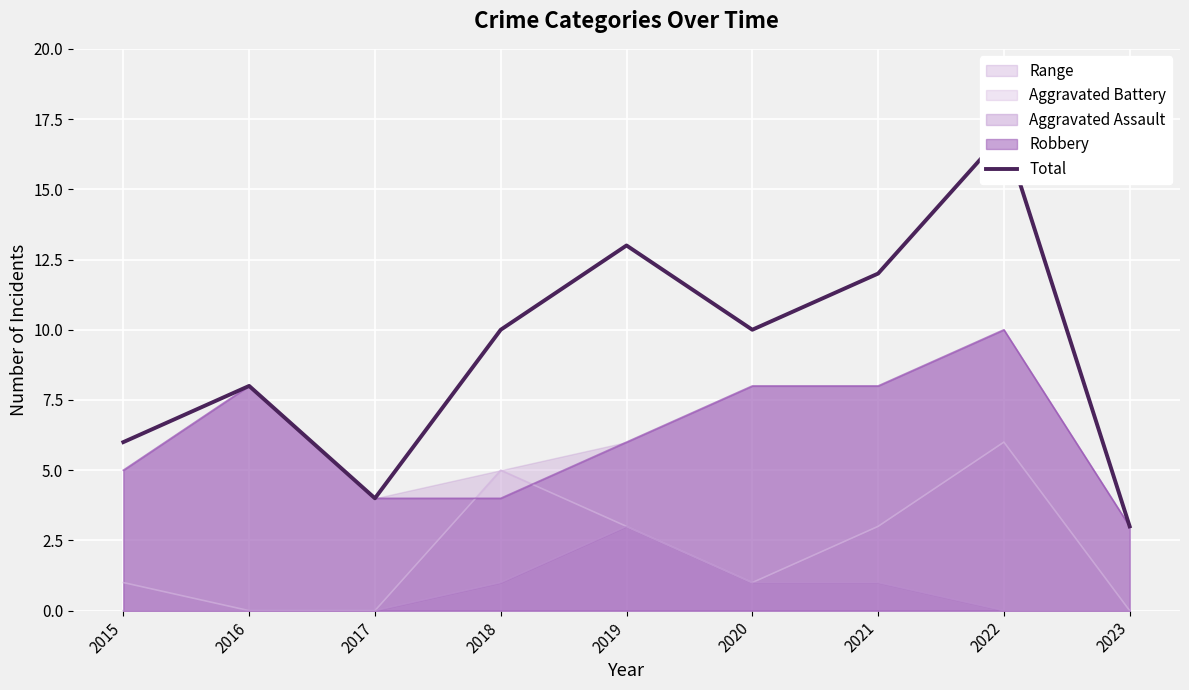

Between 2020 and 2017, which is larger?

2020